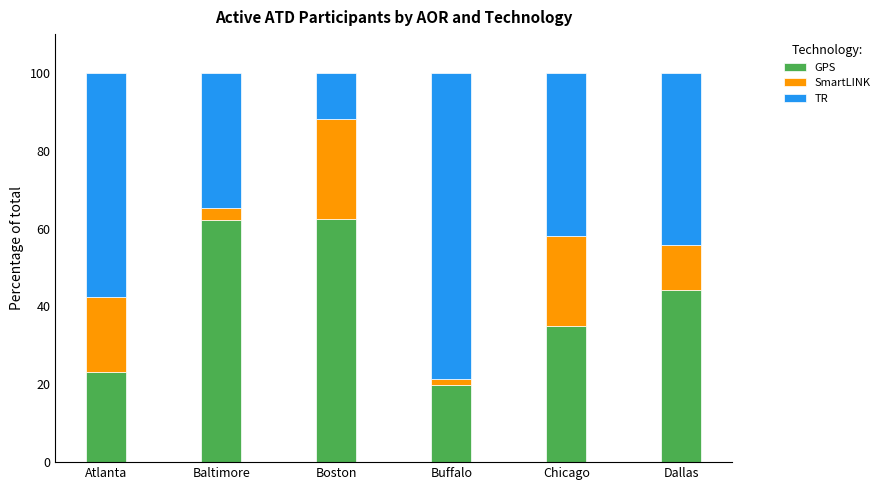

What is the highest value of the GPS series?

62.4